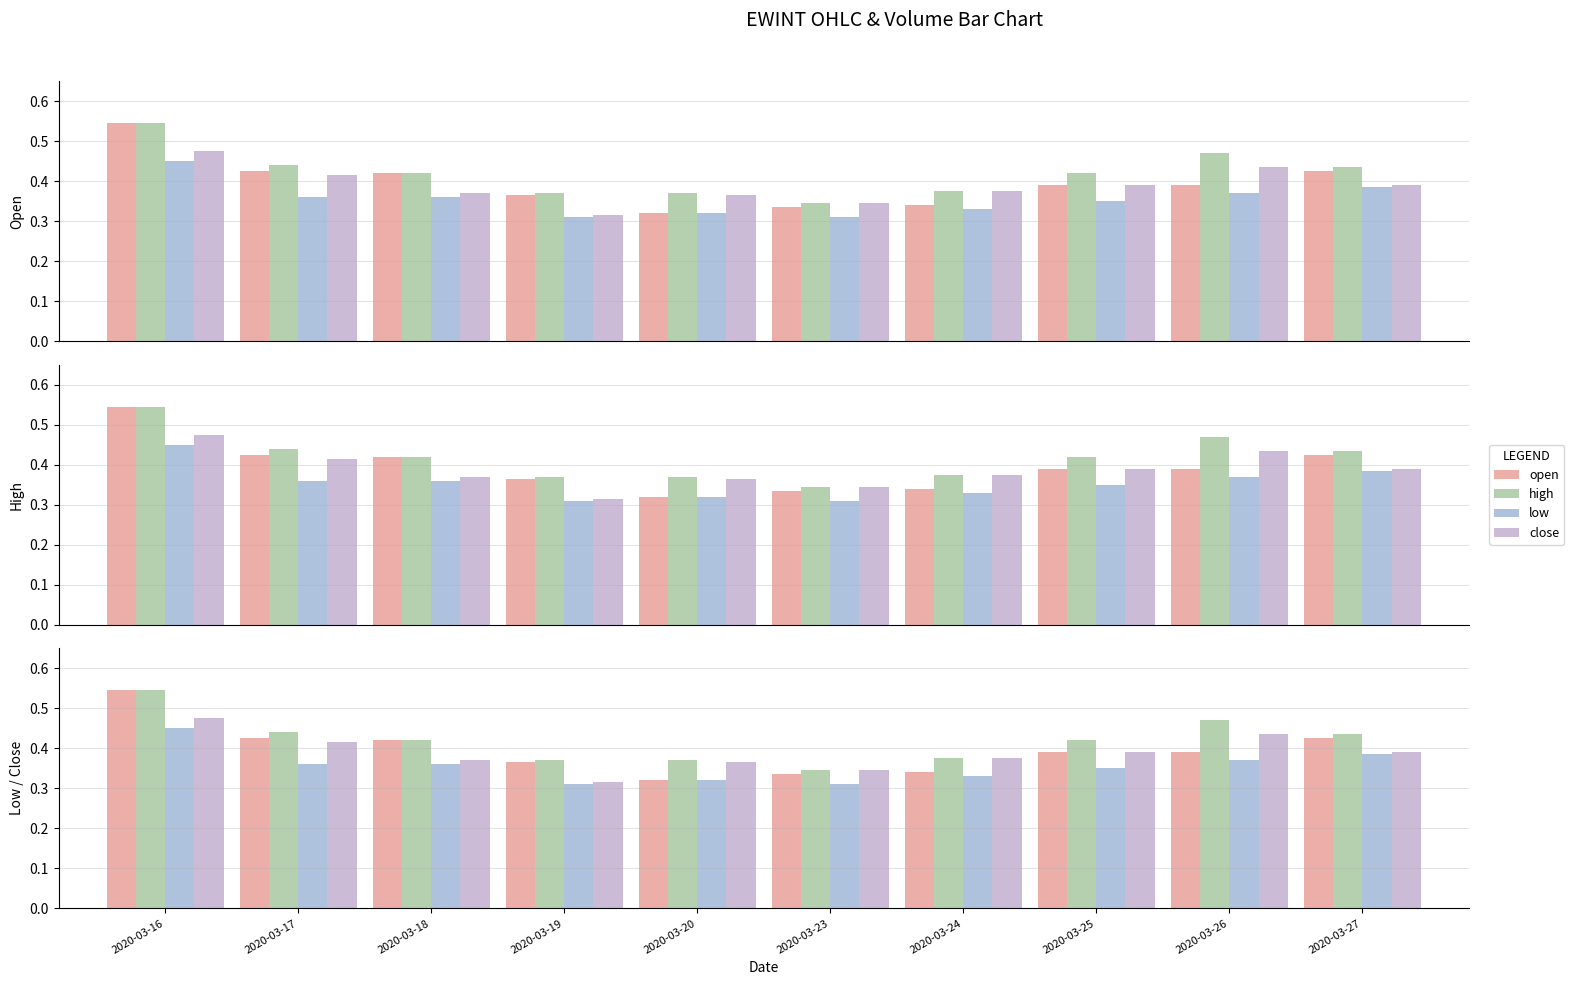

Where is low nearest to the value 0?

2020-03-19